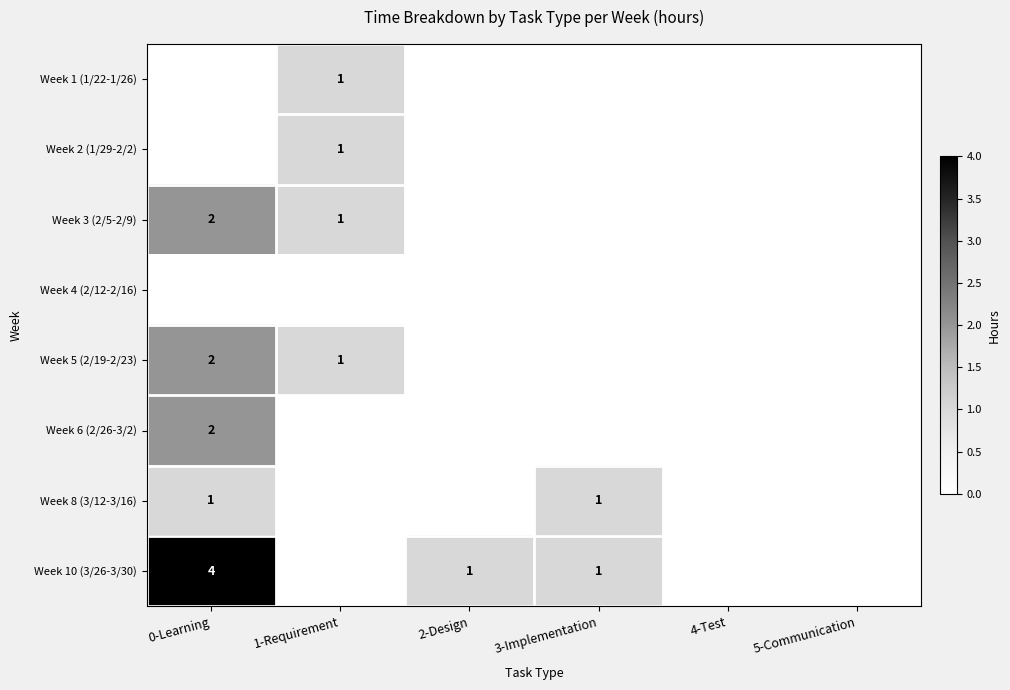

The Week 1 (1/22-1/26) series shows 1 at 1-Requirement. True or false?

True